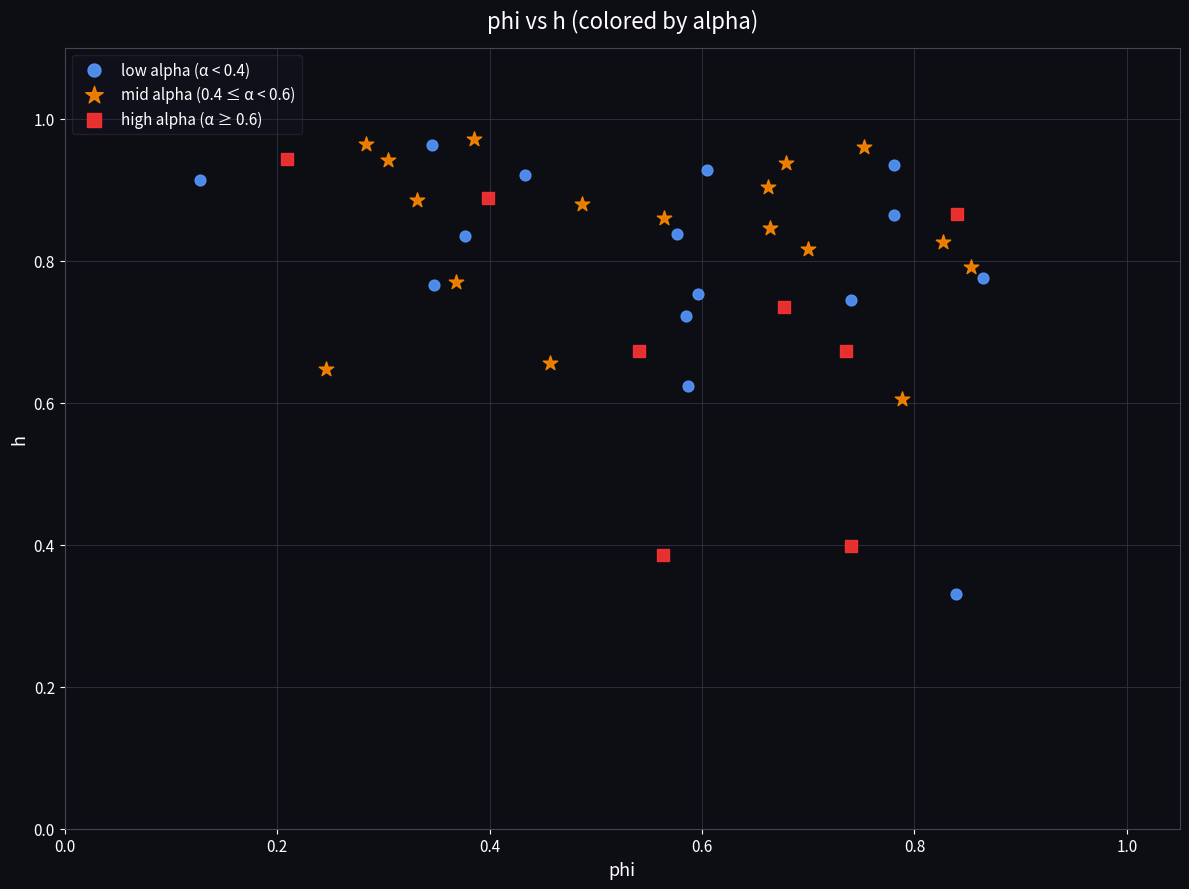

Which series reaches the maximum Y coordinate?

mid alpha (0.4 ≤ α < 0.6)